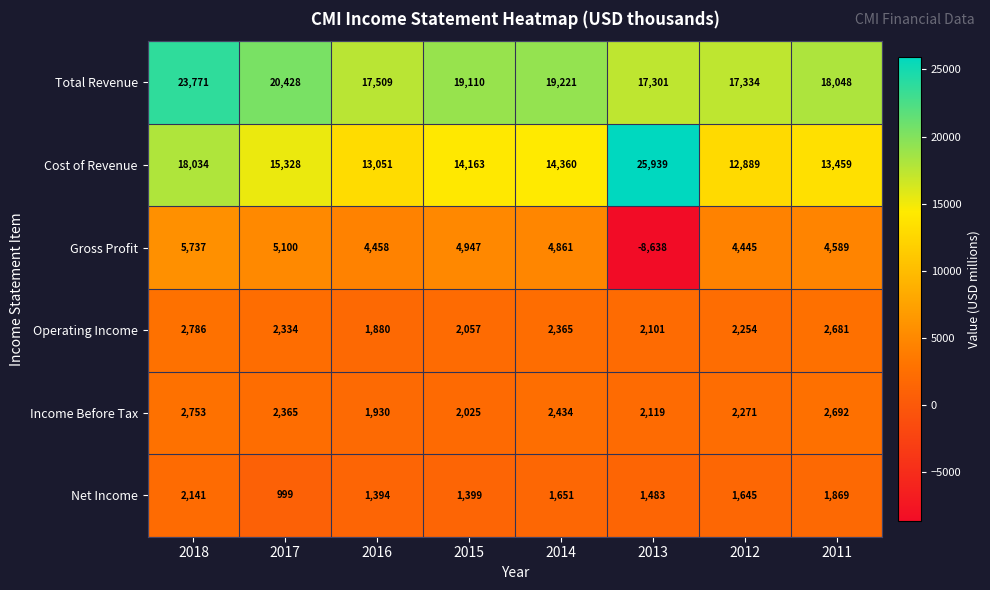

Between 2016 and 2013, which series saw the biggest shift?

Gross Profit